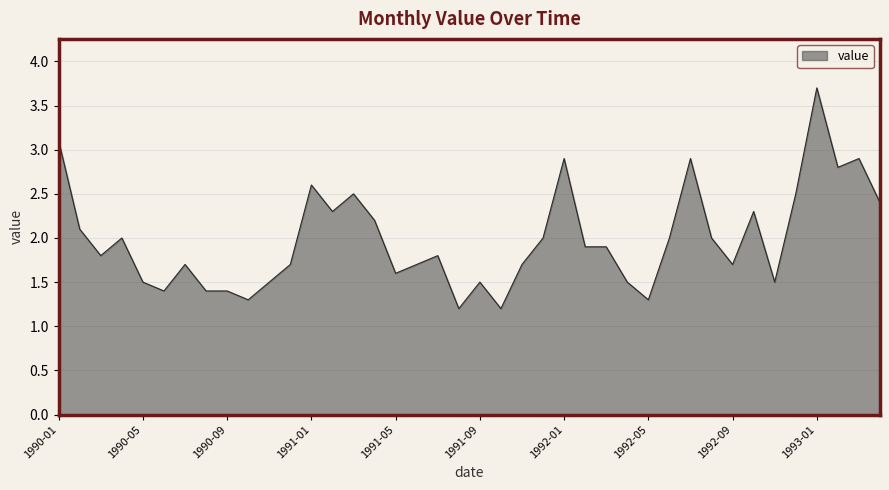

What is the difference between the maximum and minimum values?

2.5